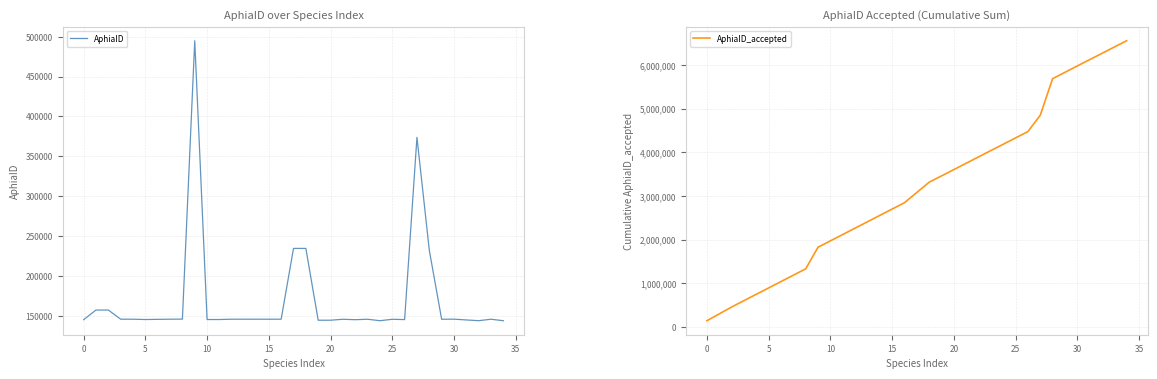

Reading left to right, what are all the values shown in this chart?

AphiaID: 145086	157207	157207	145716	145716	145306	145541	145722	145856	494940	145307	145310	145723	145724	145724	145734	145734	234483	234483	144422	144442	145625	145108	145654	143834	145615	145228	373772	232226	145650	145771	144773	143853	145668	143808
AphiaID_accepted: 145086	302293	459500	605216	750932	896238	1041779	1187501	1333357	1828297	1973604	2118914	2264637	2410361	2556085	2701819	2847553	3082036	3316519	3460941	3605383	3751008	3896116	4041770	4185604	4331219	4476447	4850219	5687115	5832765	5978536	6123309	6267162	6412830	6556638